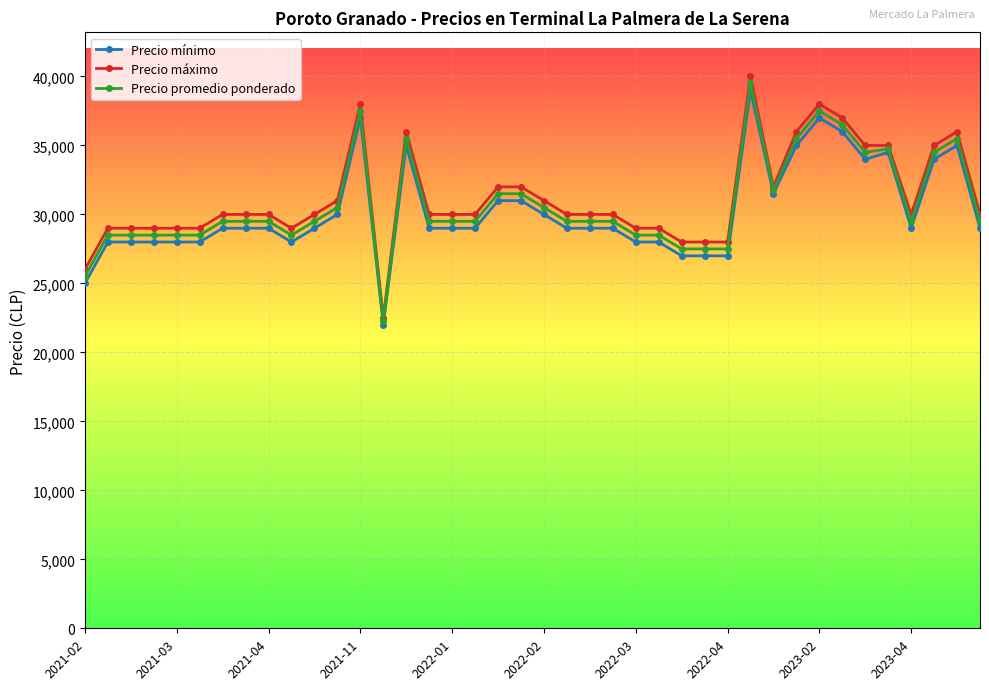

True or false: Precio mínimo has more than 2 points higher than both neighbors.

True